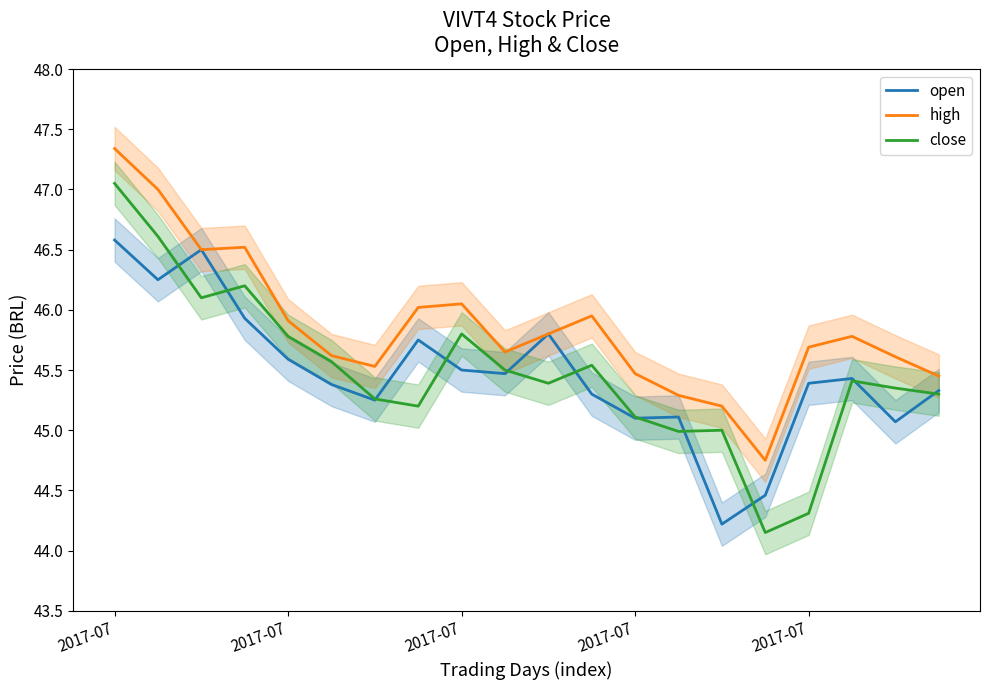

How many distinct data groups are displayed?

3